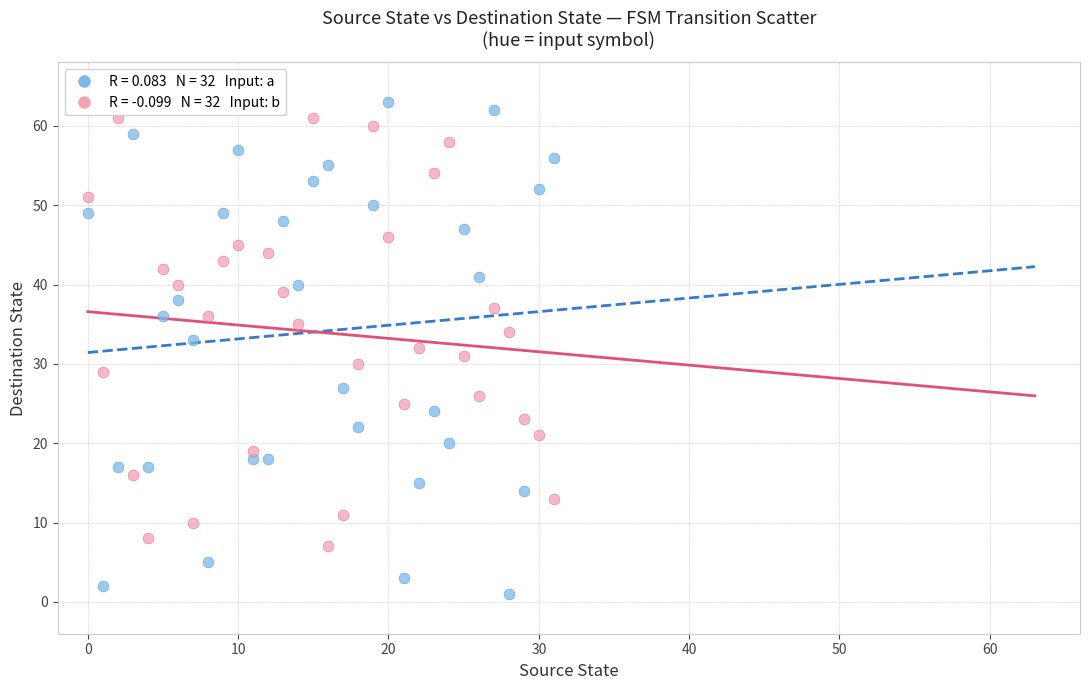

Across all data points, what is the range of Y values (max minus min)?

62